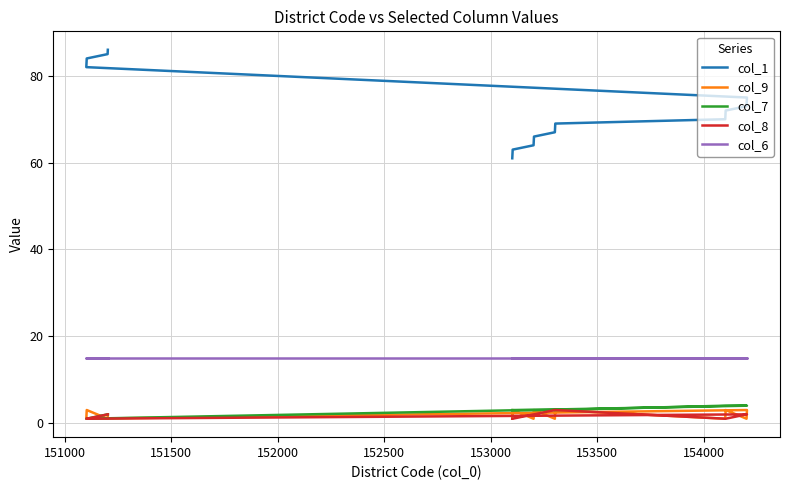

Is it true that col_7 equals 5 at 154500?

False